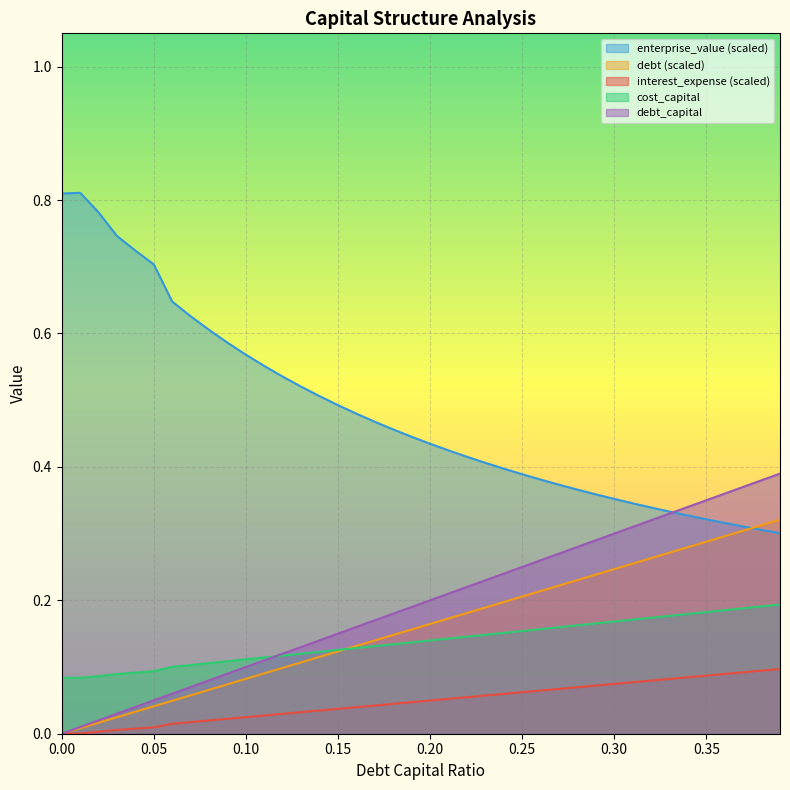

What are all the series names shown in the legend?

enterprise_value (scaled), debt (scaled), interest_expense (scaled), cost_capital, debt_capital